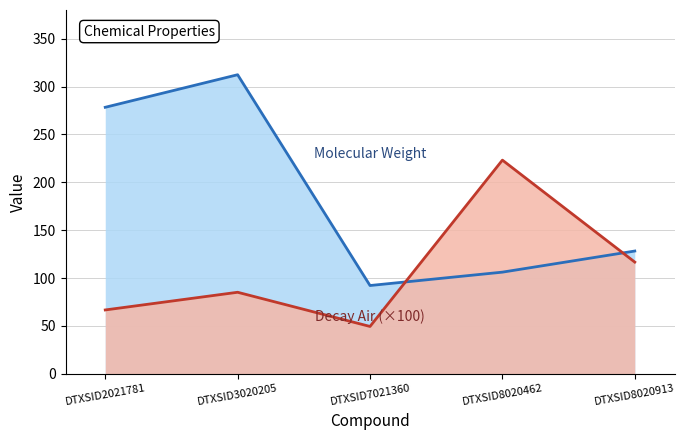

What are all the series names shown in the legend?

molwt, decay.air (×100)